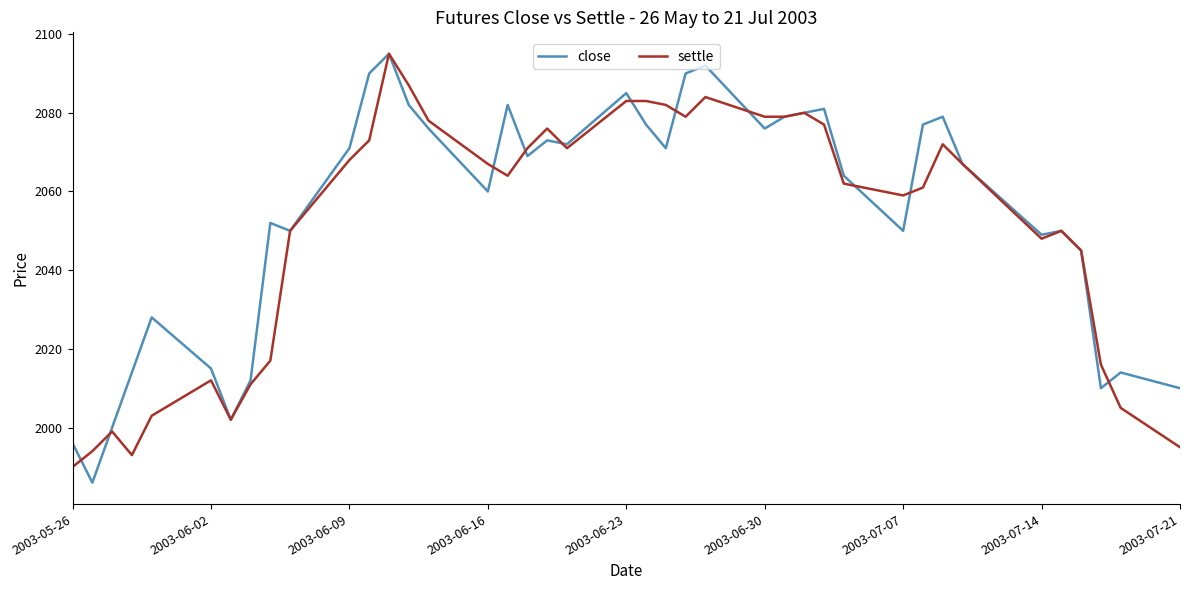

What are all the series names shown in the legend?

close, settle